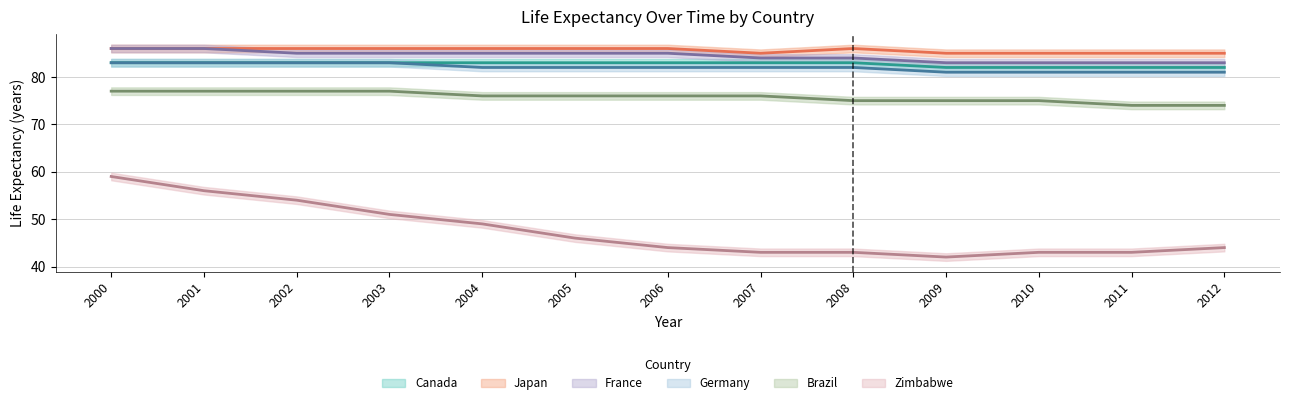

What is the greatest value displayed?

86